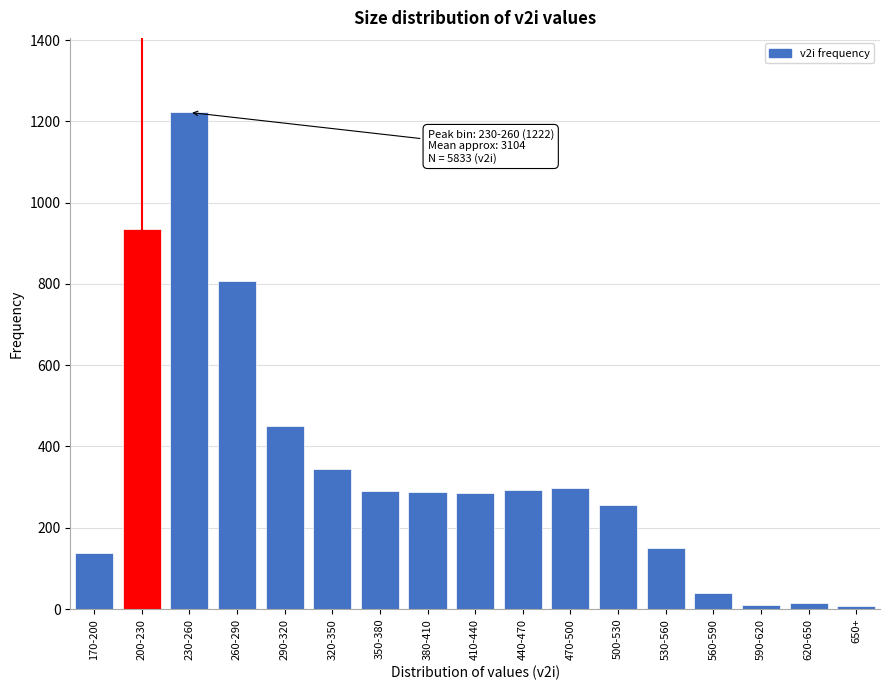

What is the label of the 16th bar from the left?

620-650